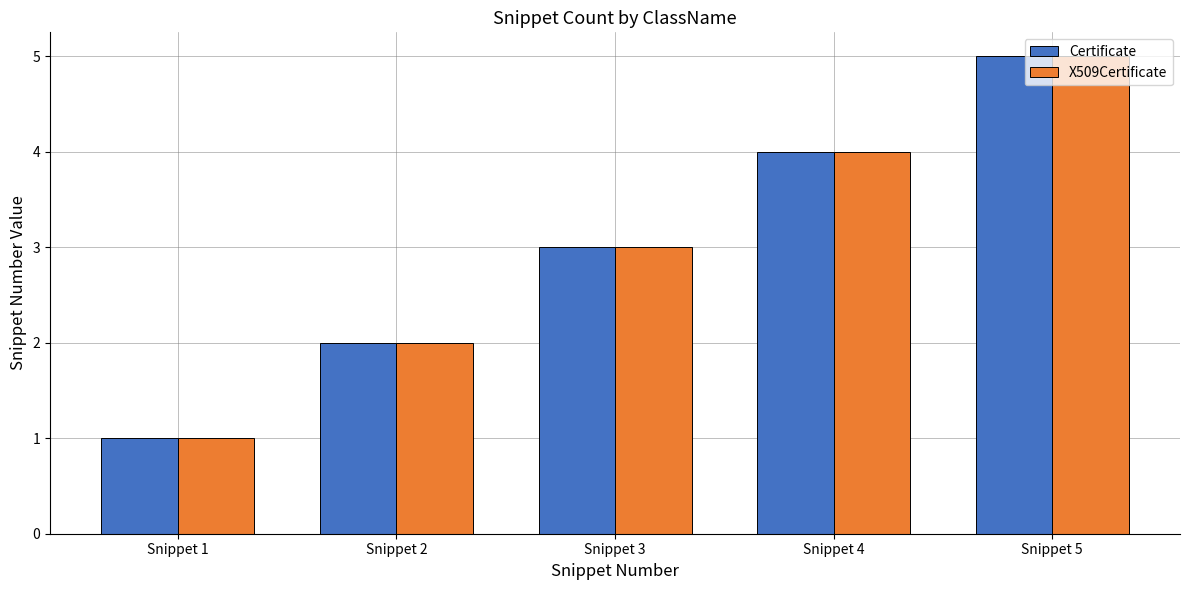

Reading left to right, transcribe all the data shown in this chart.

Certificate: 1	2	3	4	5
X509Certificate: 1	2	3	4	5